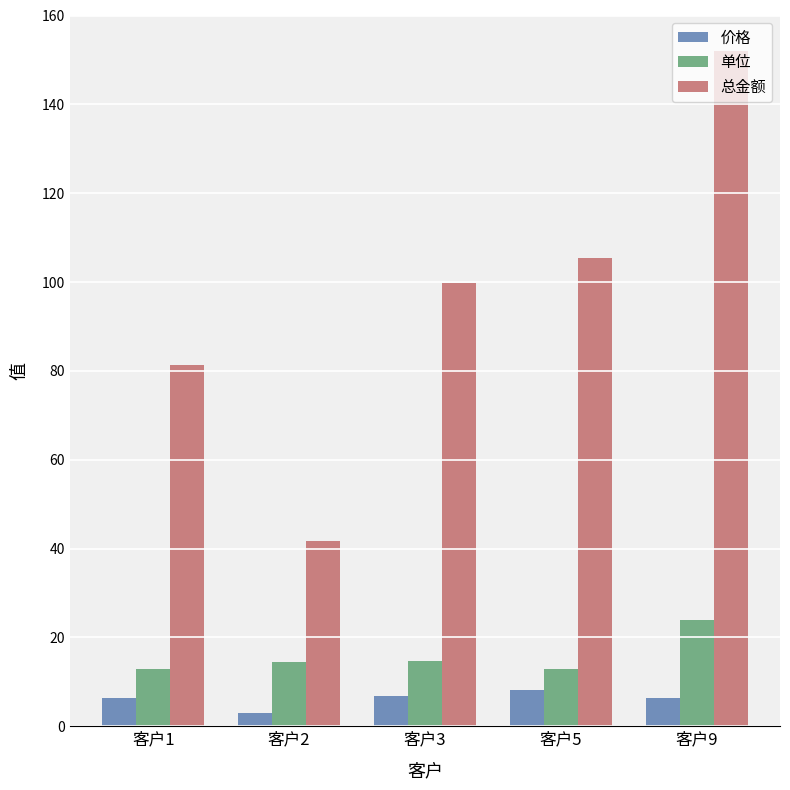

What is the sum of all 总金额 values?

480.2